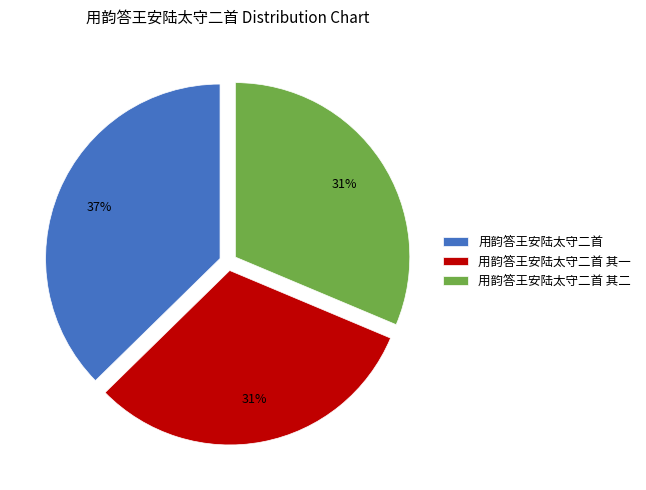

Which slice is the largest?

用韵答王安陆太守二首